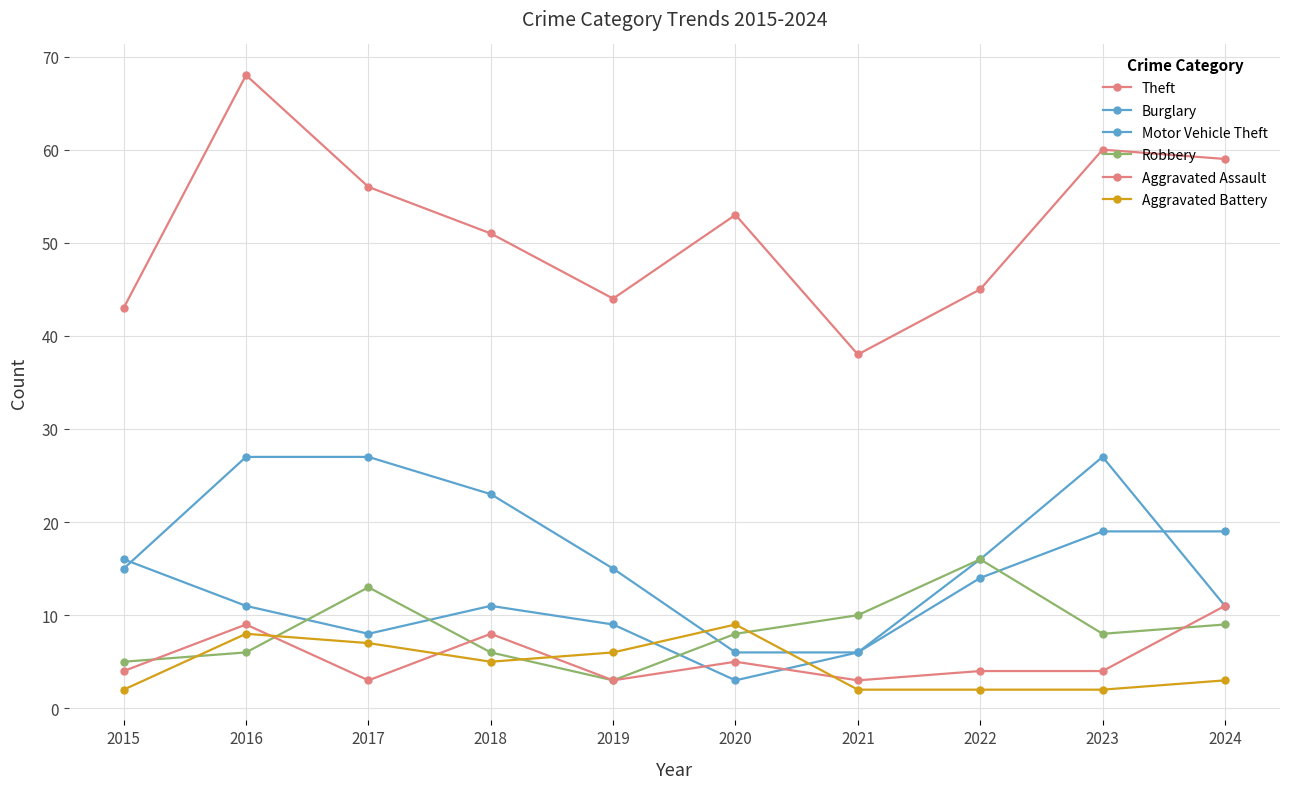

Count the number of categories in the chart.

10